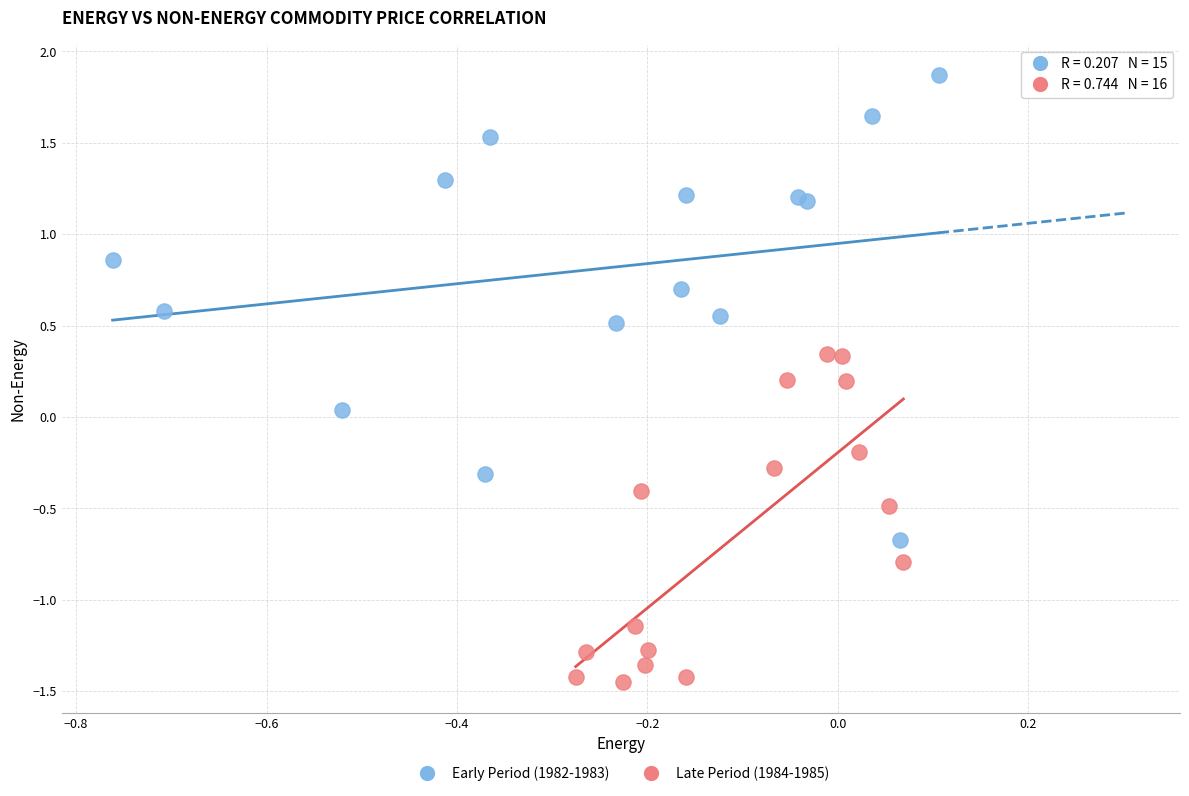

Which series has the widest spread of Y values?

Early Period (1982-1983)